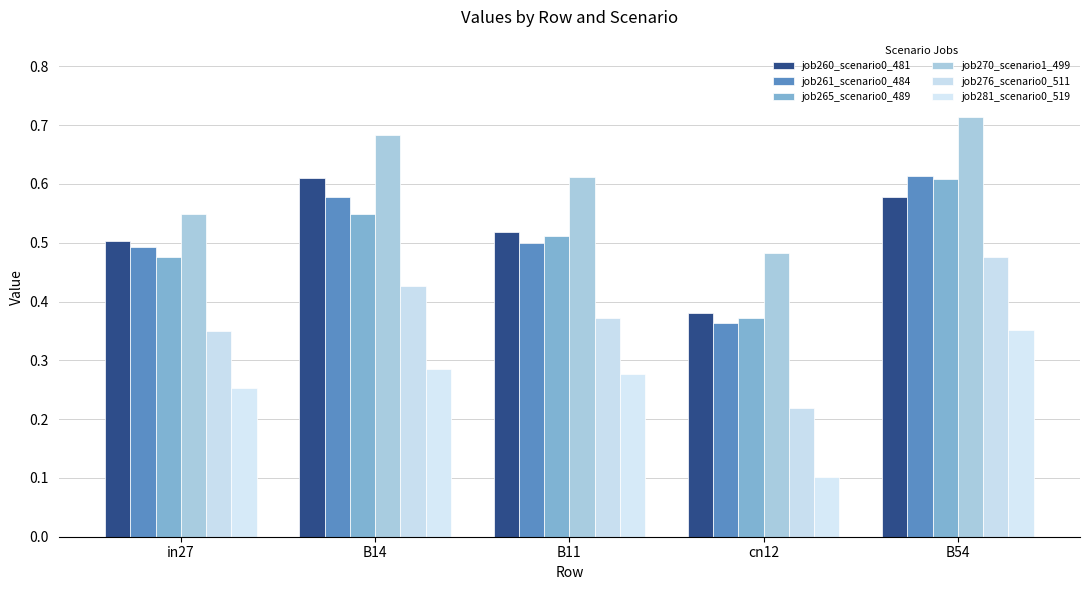

Reading left to right, transcribe all the data shown in this chart.

job260_scenario0_481: 0.5	0.6	0.5	0.4	0.6
job261_scenario0_484: 0.5	0.6	0.5	0.4	0.6
job265_scenario0_489: 0.5	0.5	0.5	0.4	0.6
job270_scenario1_499: 0.5	0.7	0.6	0.5	0.7
job276_scenario0_511: 0.3	0.4	0.4	0.2	0.5
job281_scenario0_519: 0.3	0.3	0.3	0.1	0.4